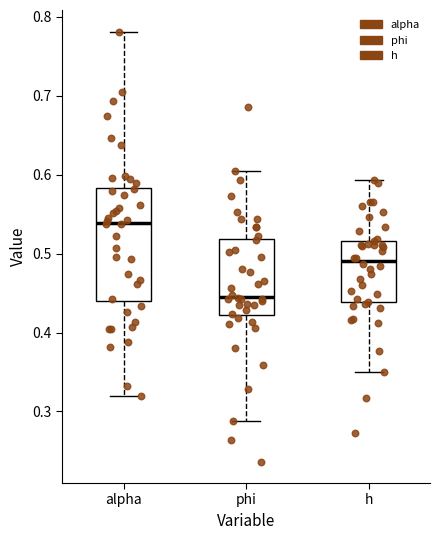

Where does the lower whisker of the box for alpha end on the y-axis? The values are not printed on the chart, so give them approximately, as read against the axis.

0.32